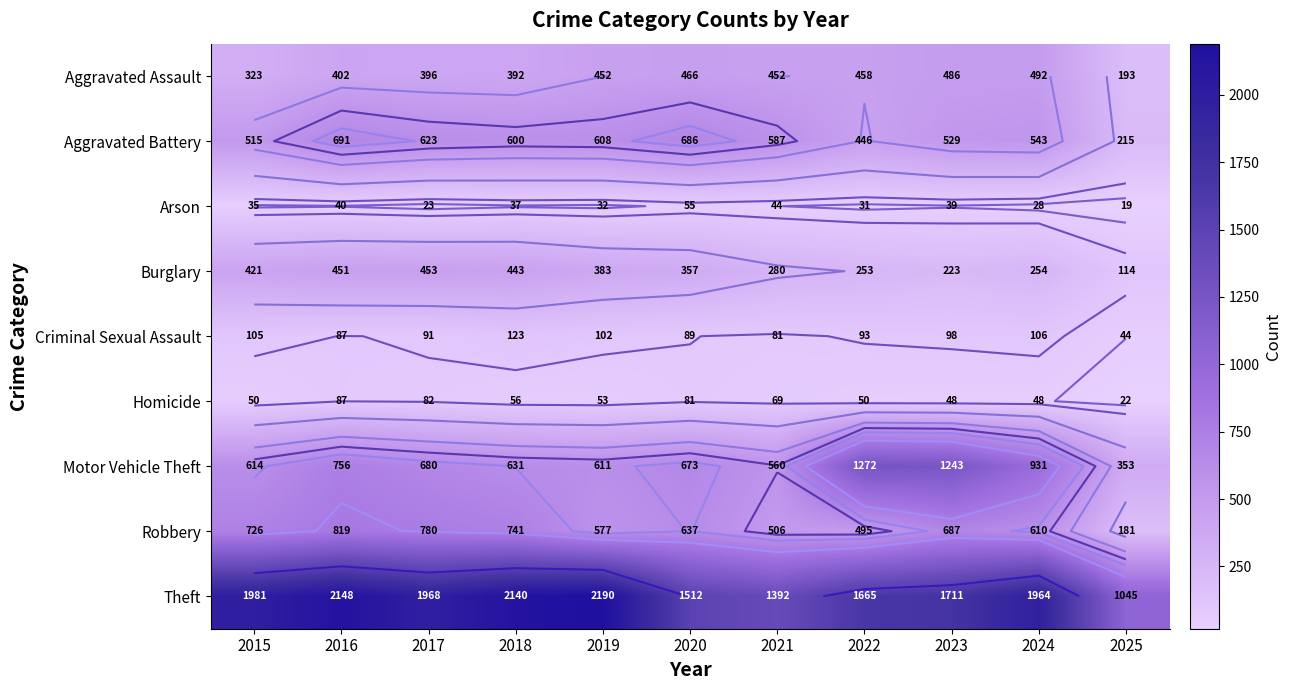

How many categories are shown in the chart?

11